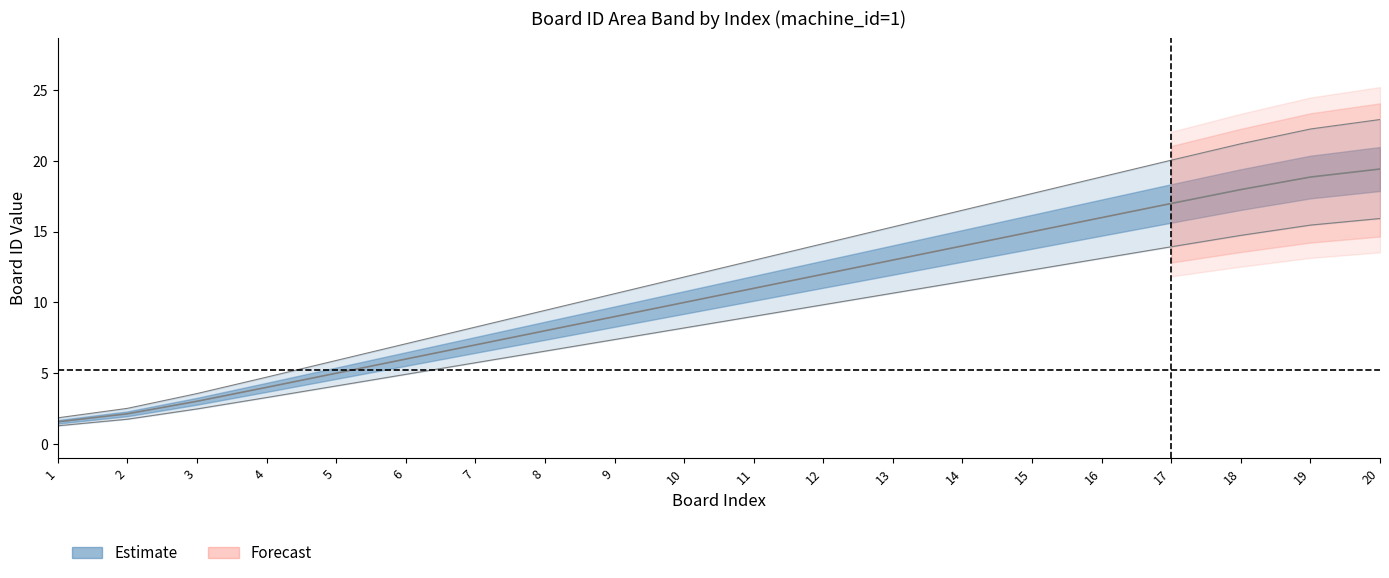

What is the difference between the values at 13 and 17?

4.7